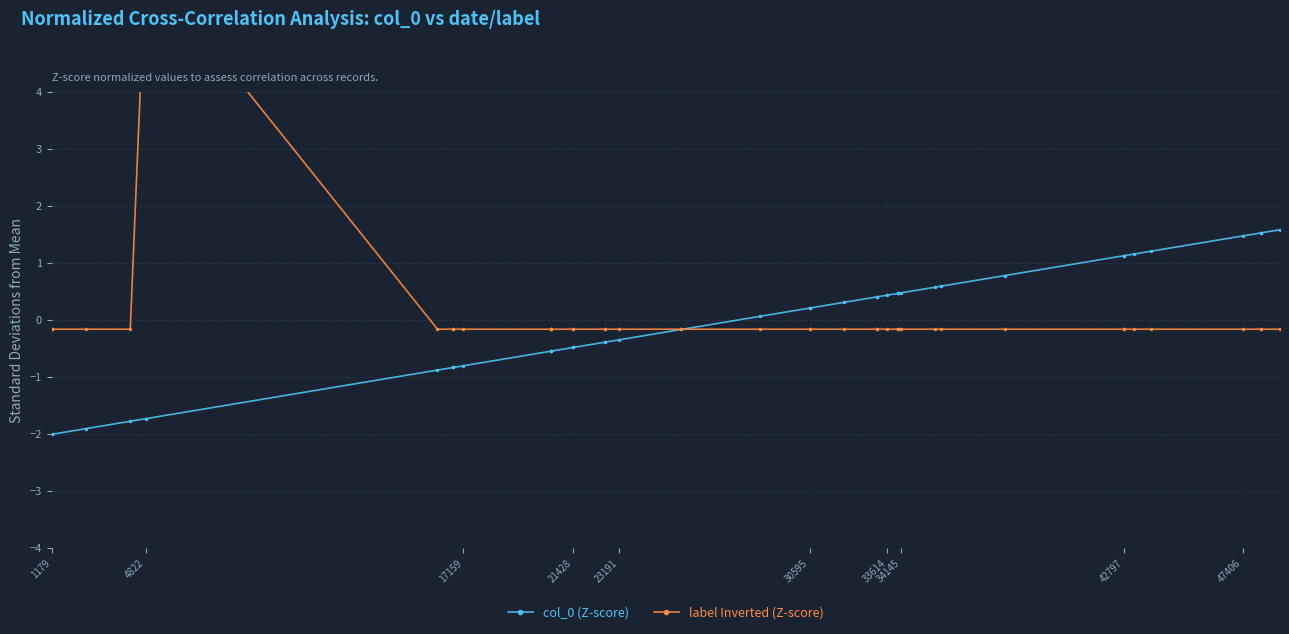

The value of col_0 (Z-score) at 47406 is 1.5. True or false?

True